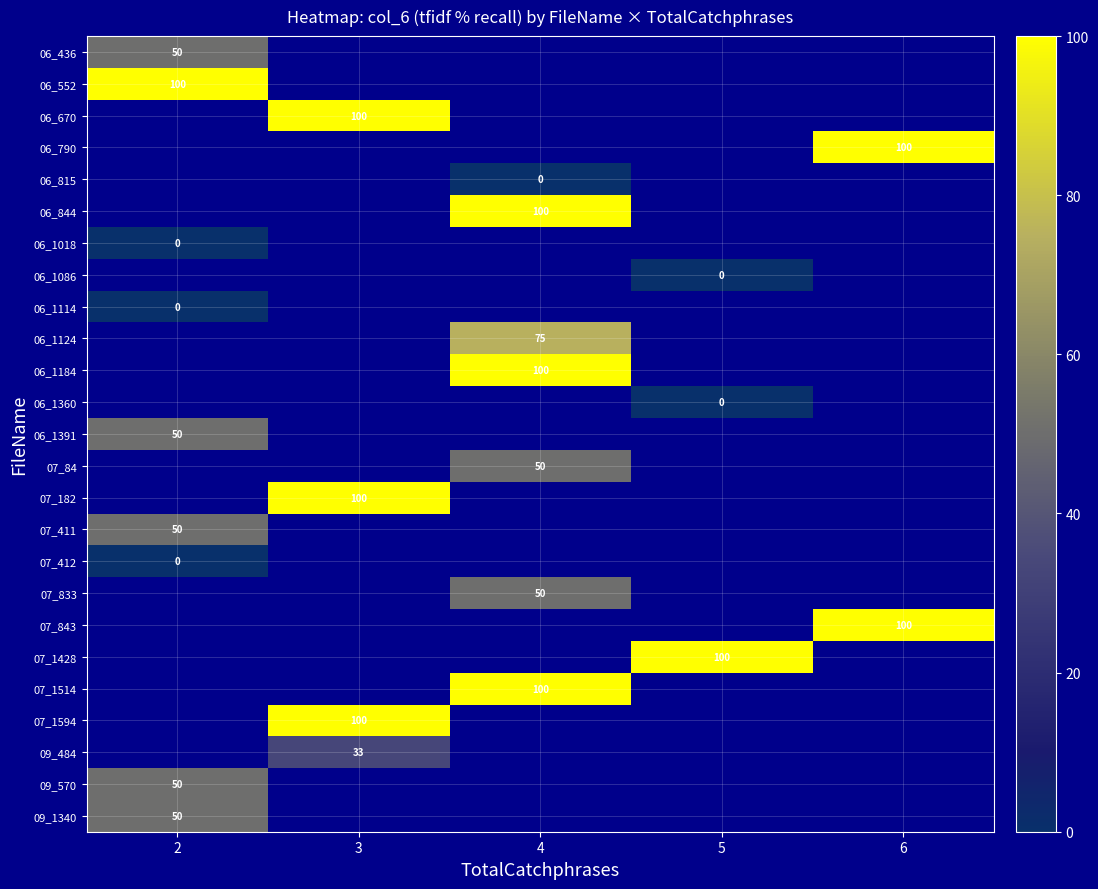

True or false: 06_790 has a value of 100 at 6.

True